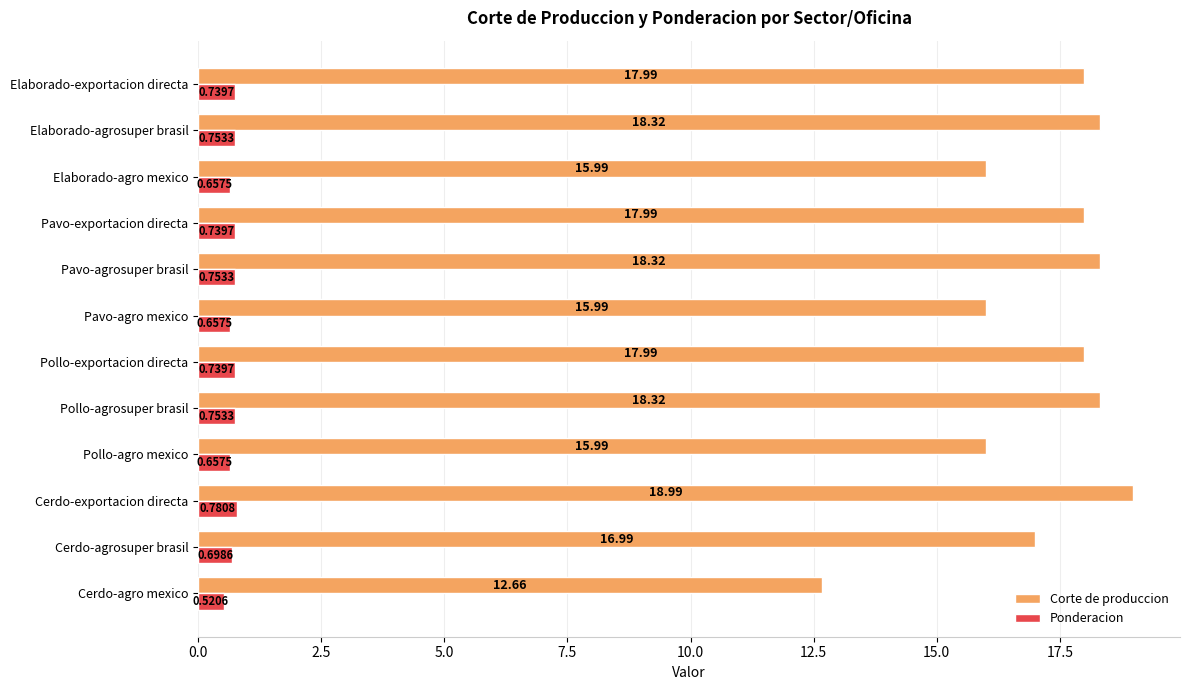

At which category is the sum across all series the highest?

Cerdo-exportacion directa